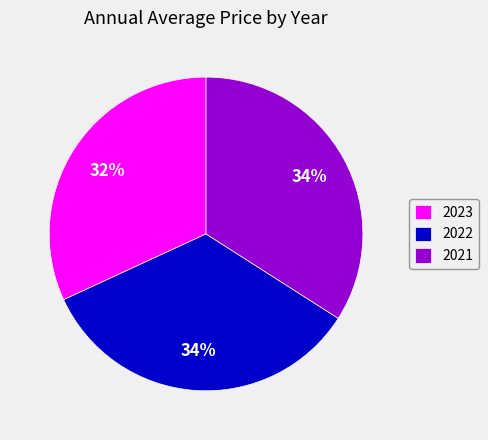

The 2021 slice represents 34% of the pie. True or false?

True